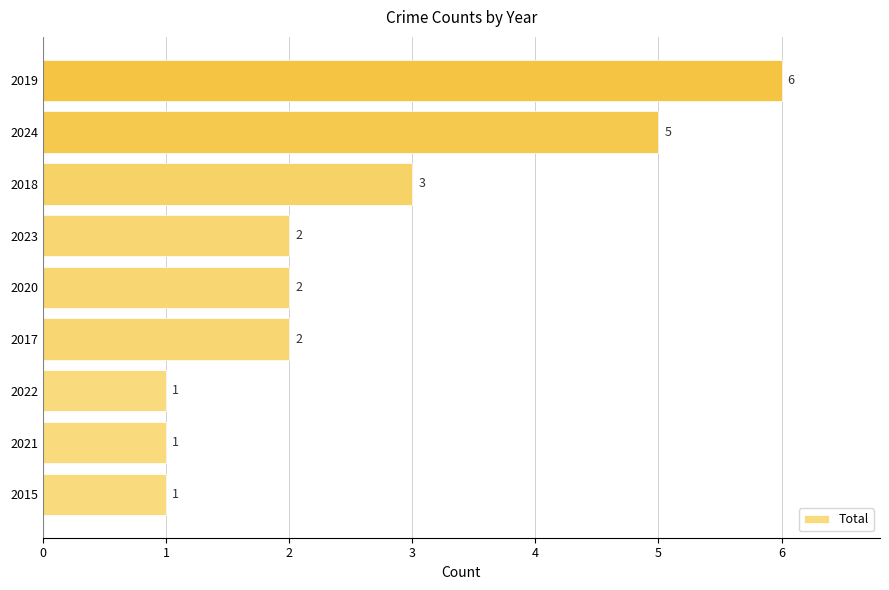

The chart shows a value of 3 at 2020. True or false?

False